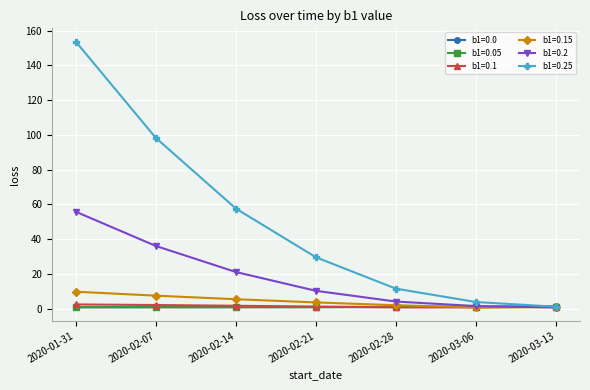

At which category does the chart reach its peak across all series?

2020-01-31